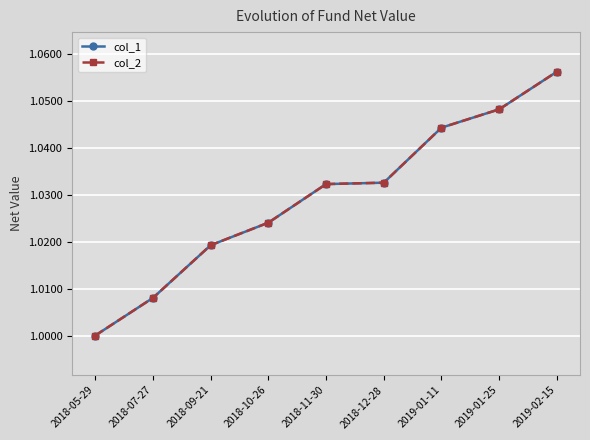

The col_1 series shows 1.0 at 2018-07-27. True or false?

True